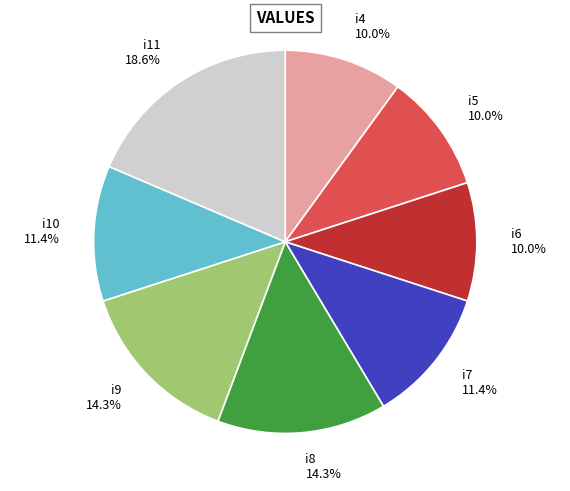

What portion of the pie excludes i11?

81.4%